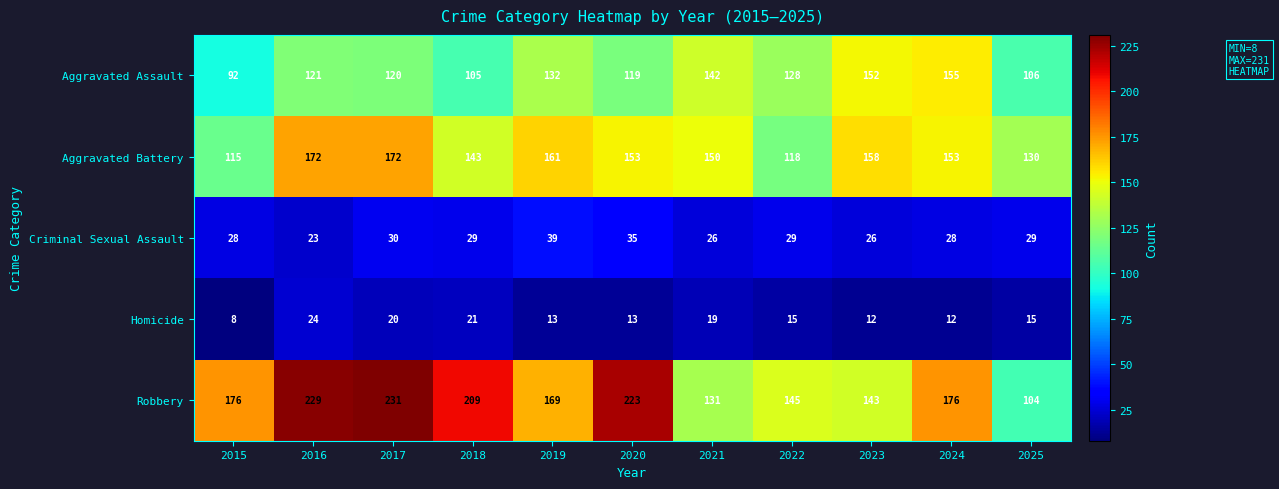

What is the spread (max minus min) of values at 2022?

130